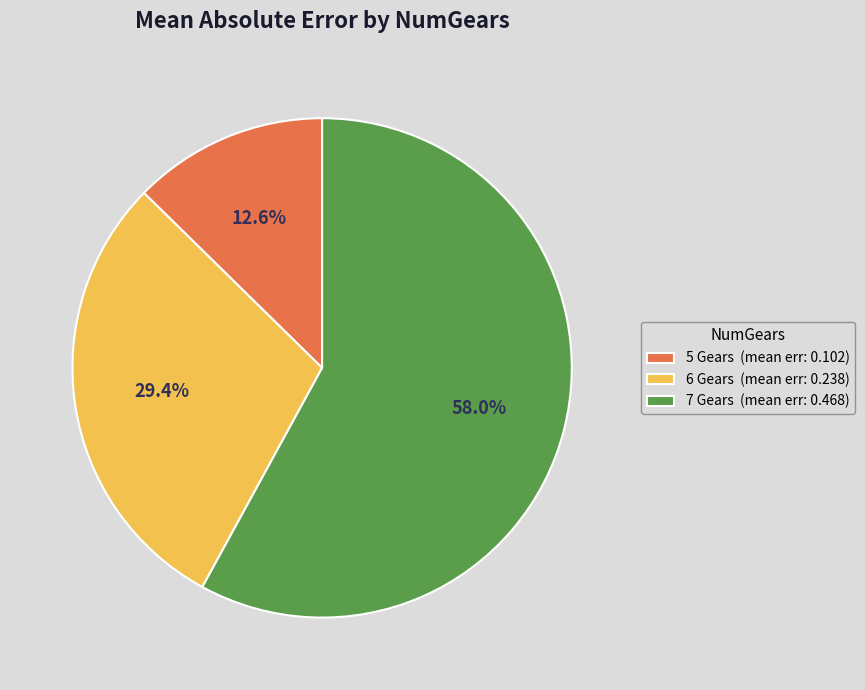

Which has a higher value, 7 Gears (mean err: 0.468) or 6 Gears (mean err: 0.238)?

7 Gears (mean err: 0.468)